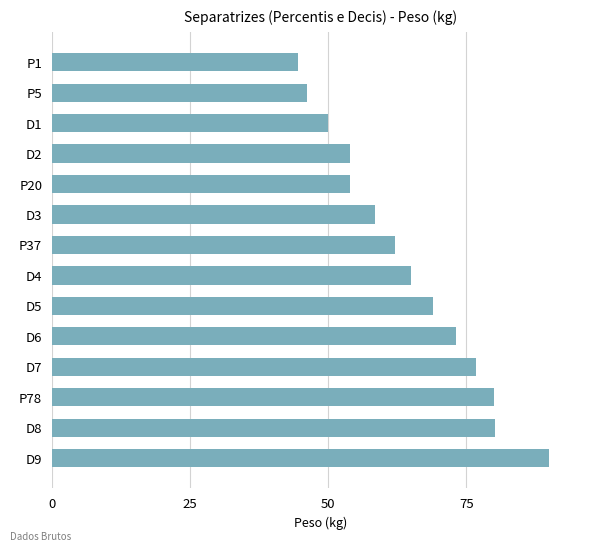

Where is the data nearest to the value 67?

D4